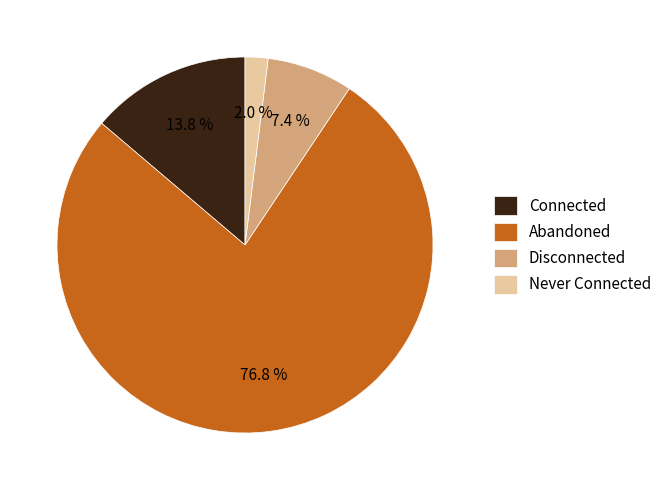

Does Abandoned represent more than half of the total?

Yes